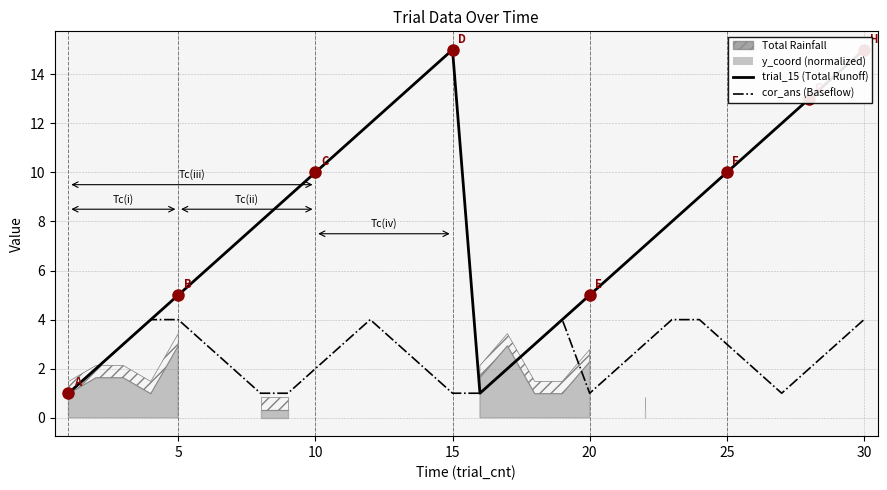

True or false: trial_15 and cor_ans intersect in this chart.

False